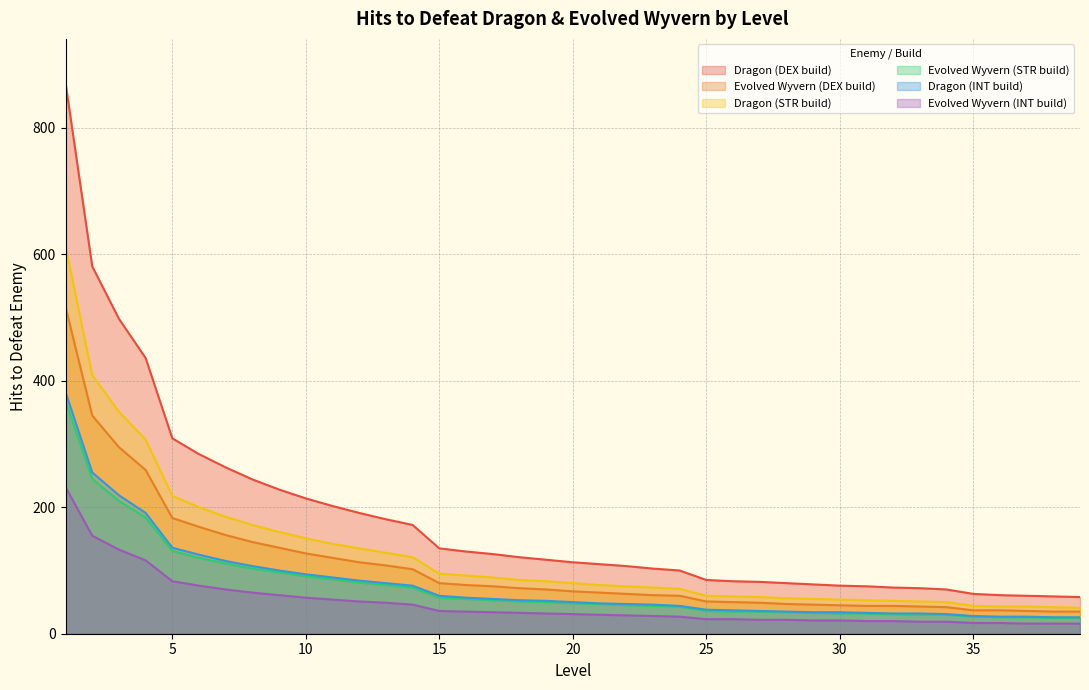

What is the value of the Dragon (INT build) point at the 8th from the left?

107